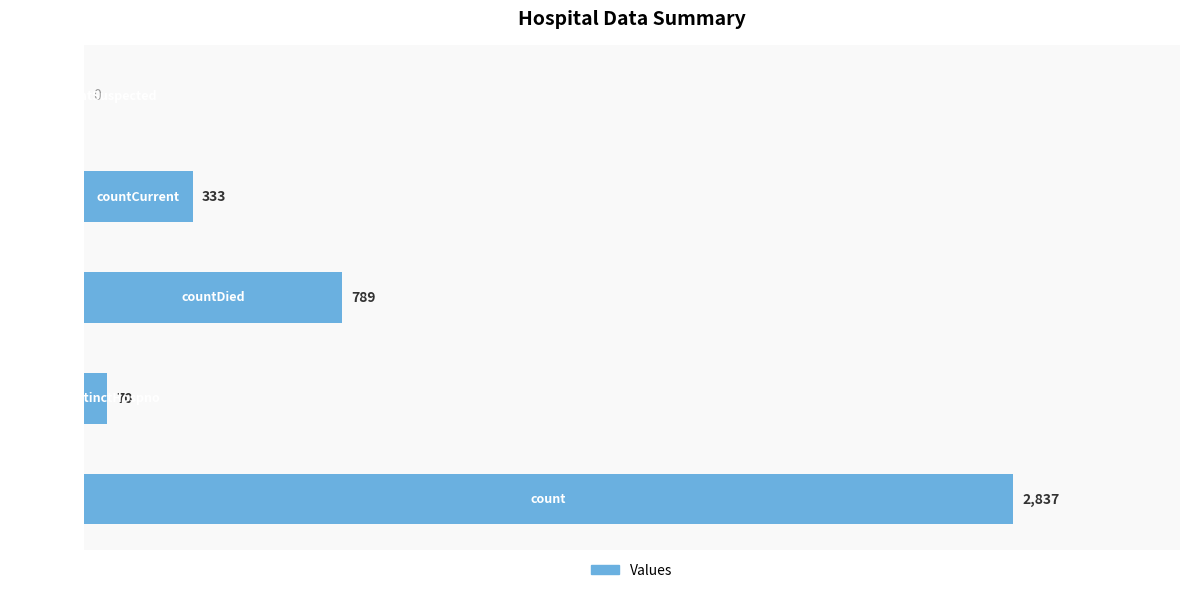

What is the average value?

806